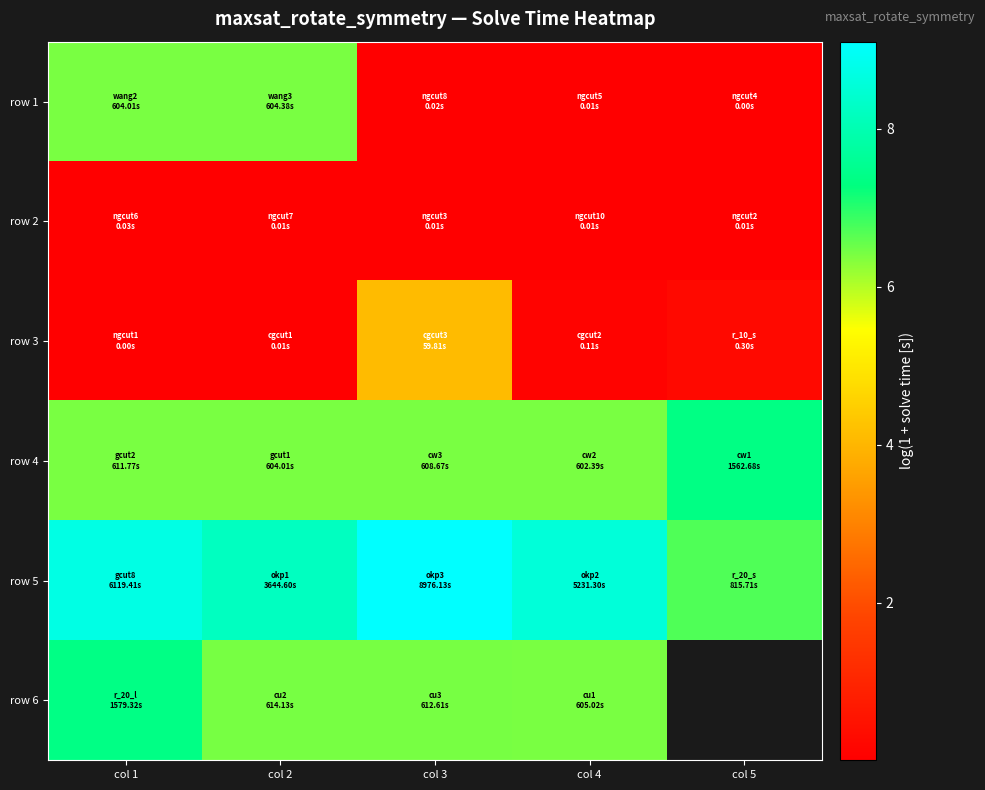

At which label is row 1 closest to 3?

col 3